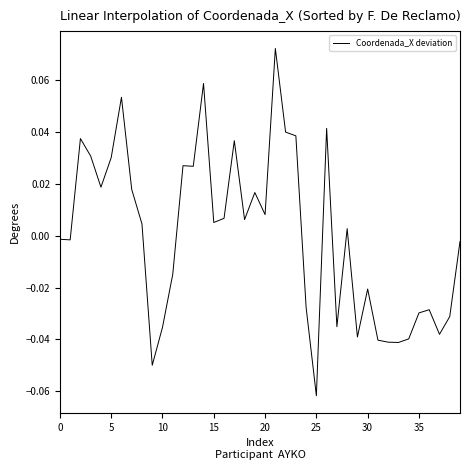

How many values are below zero?

19